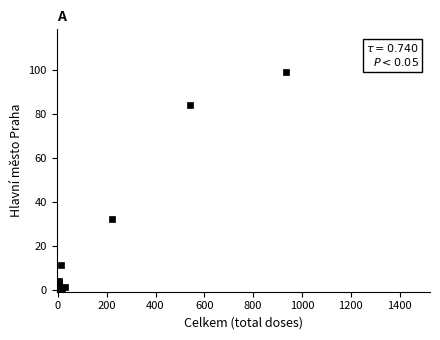

What Y value in the scatter plot is closest to 56?

32